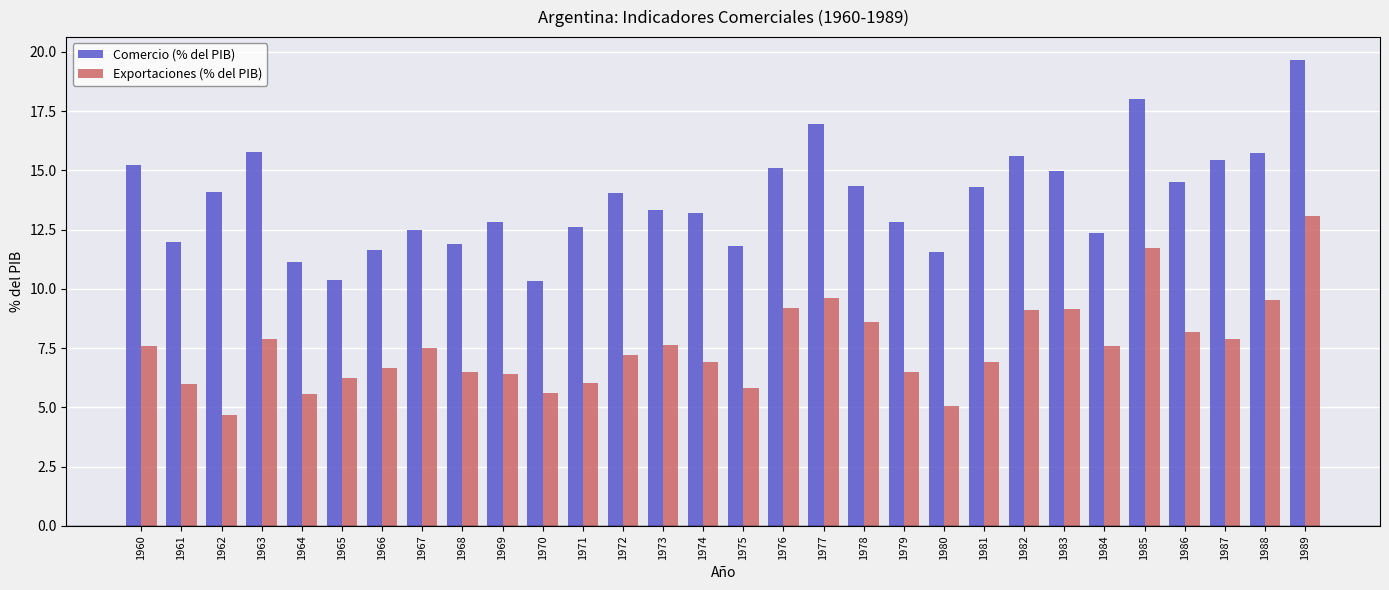

Which category has the highest value in the Comercio (% del PIB) series?

1989